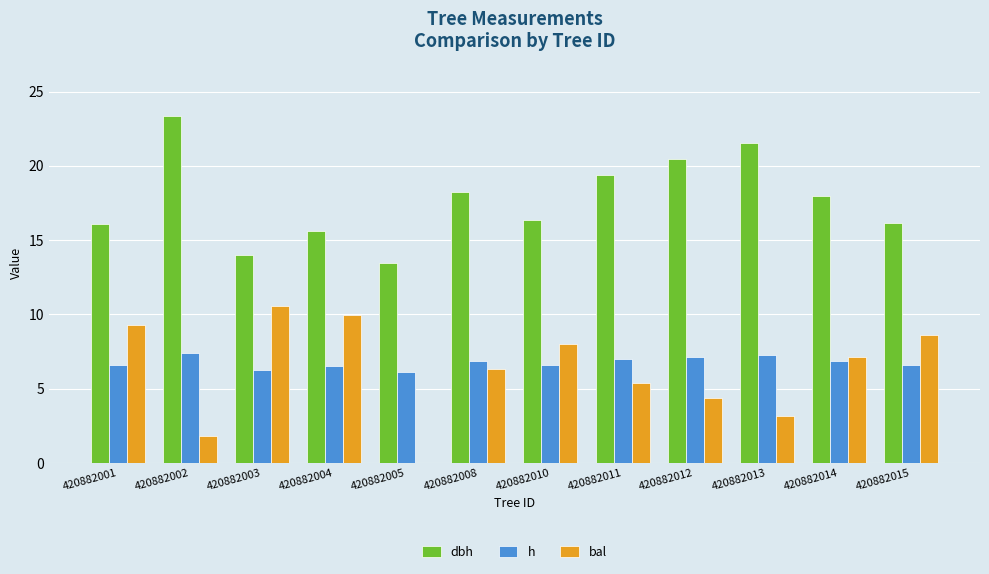

What is the total value across all series at 420882002?

32.6